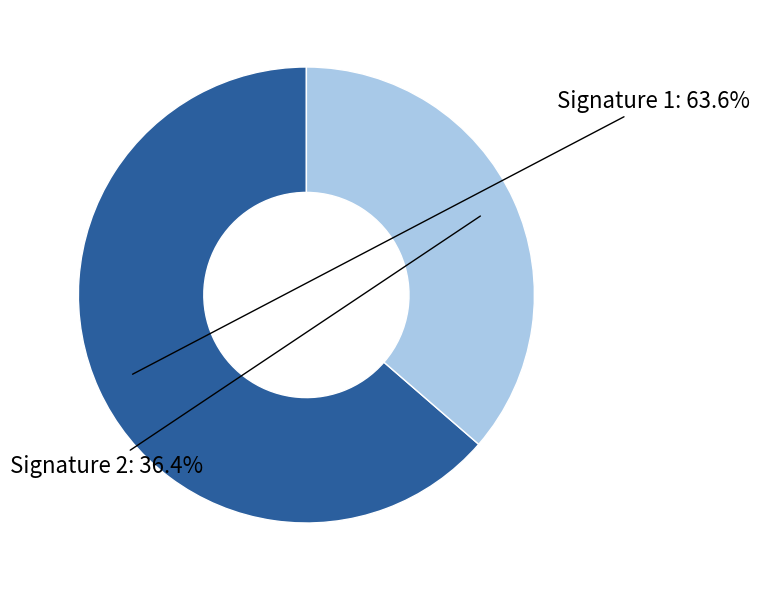

What is the smallest slice in the pie chart?

Signature 2